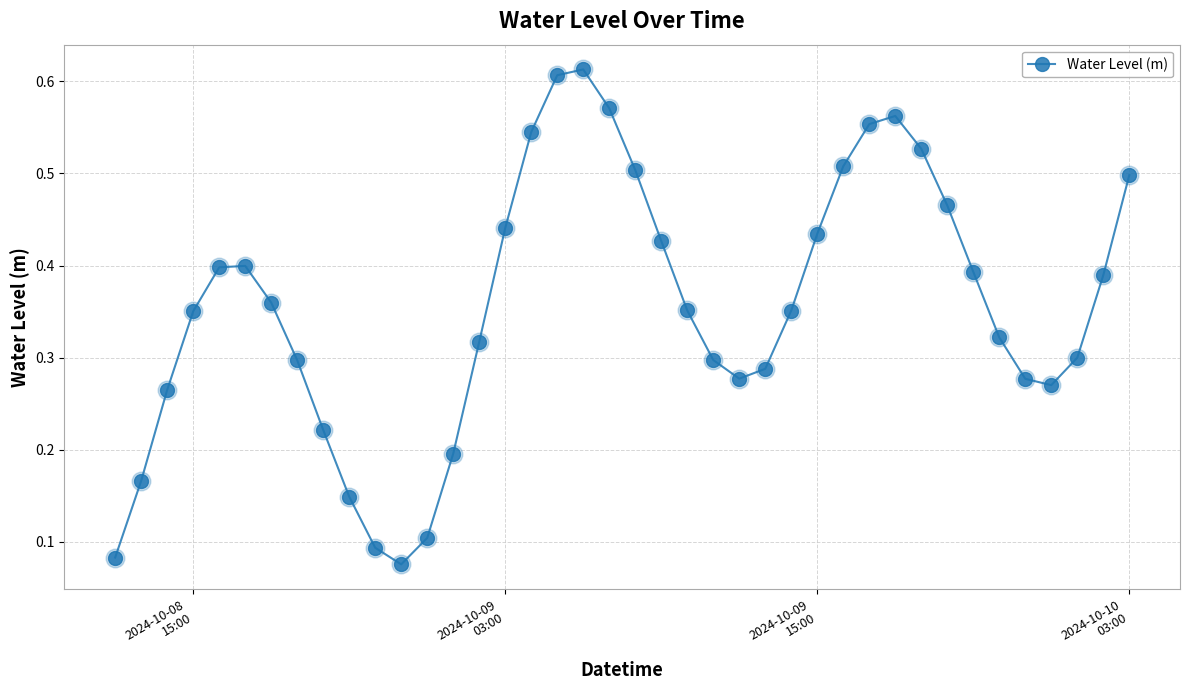

What is the sum of all values?

14.2